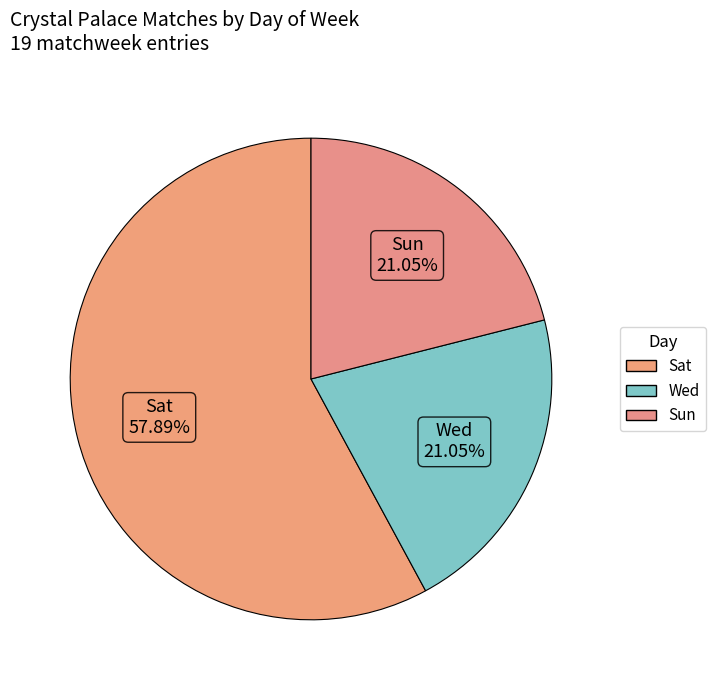

Is it true that Sun is 15% of the pie?

False